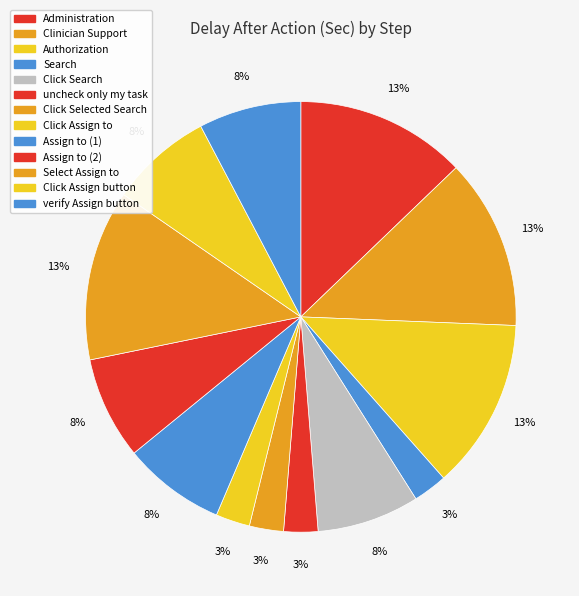

How many slices are in this pie chart?

13